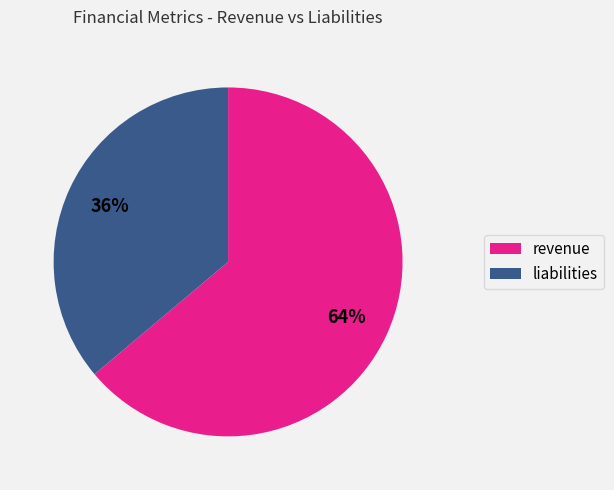

Approximately how many times larger is the value at liabilities compared to revenue?

0.6